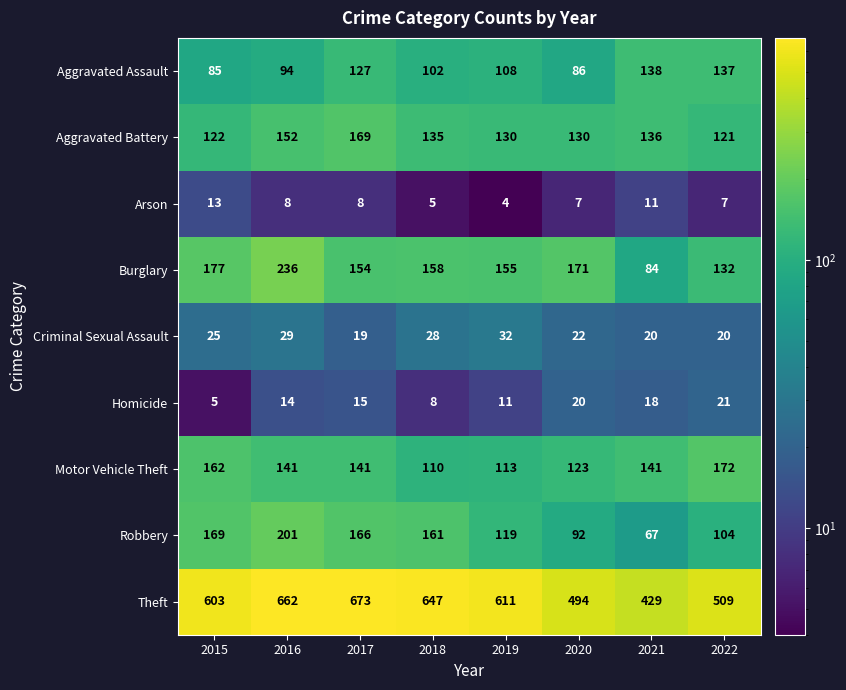

What is the difference between the Motor Vehicle Theft values at 2018 and 2021?

31